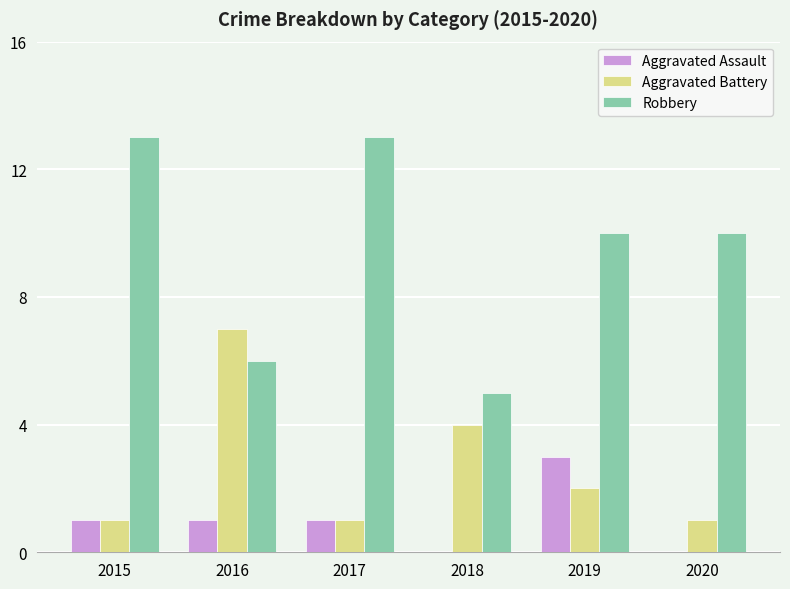

Count the number of categories in the chart.

6